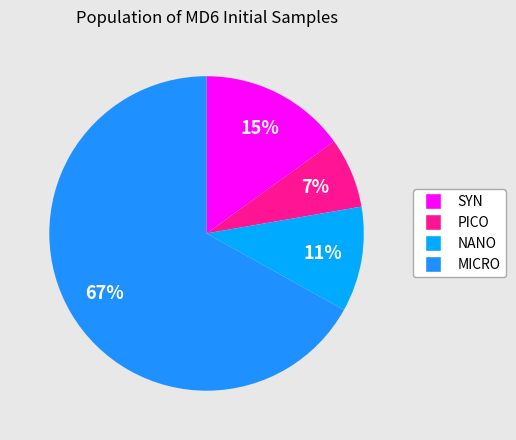

To the nearest percent, what is the difference between the largest and smallest slice percentages?

60%